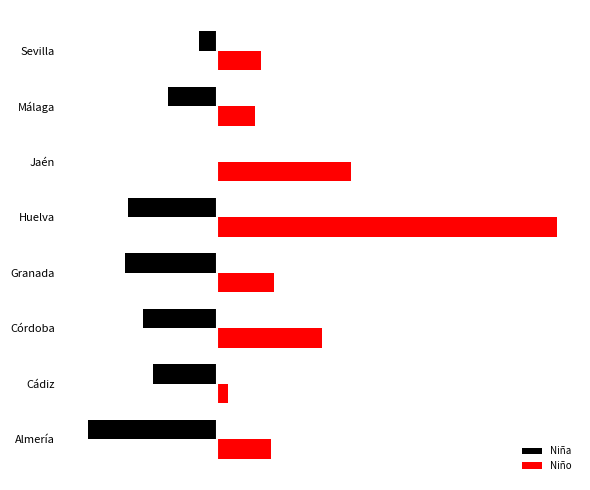

What are all the series names shown in the legend?

Niña, Niño